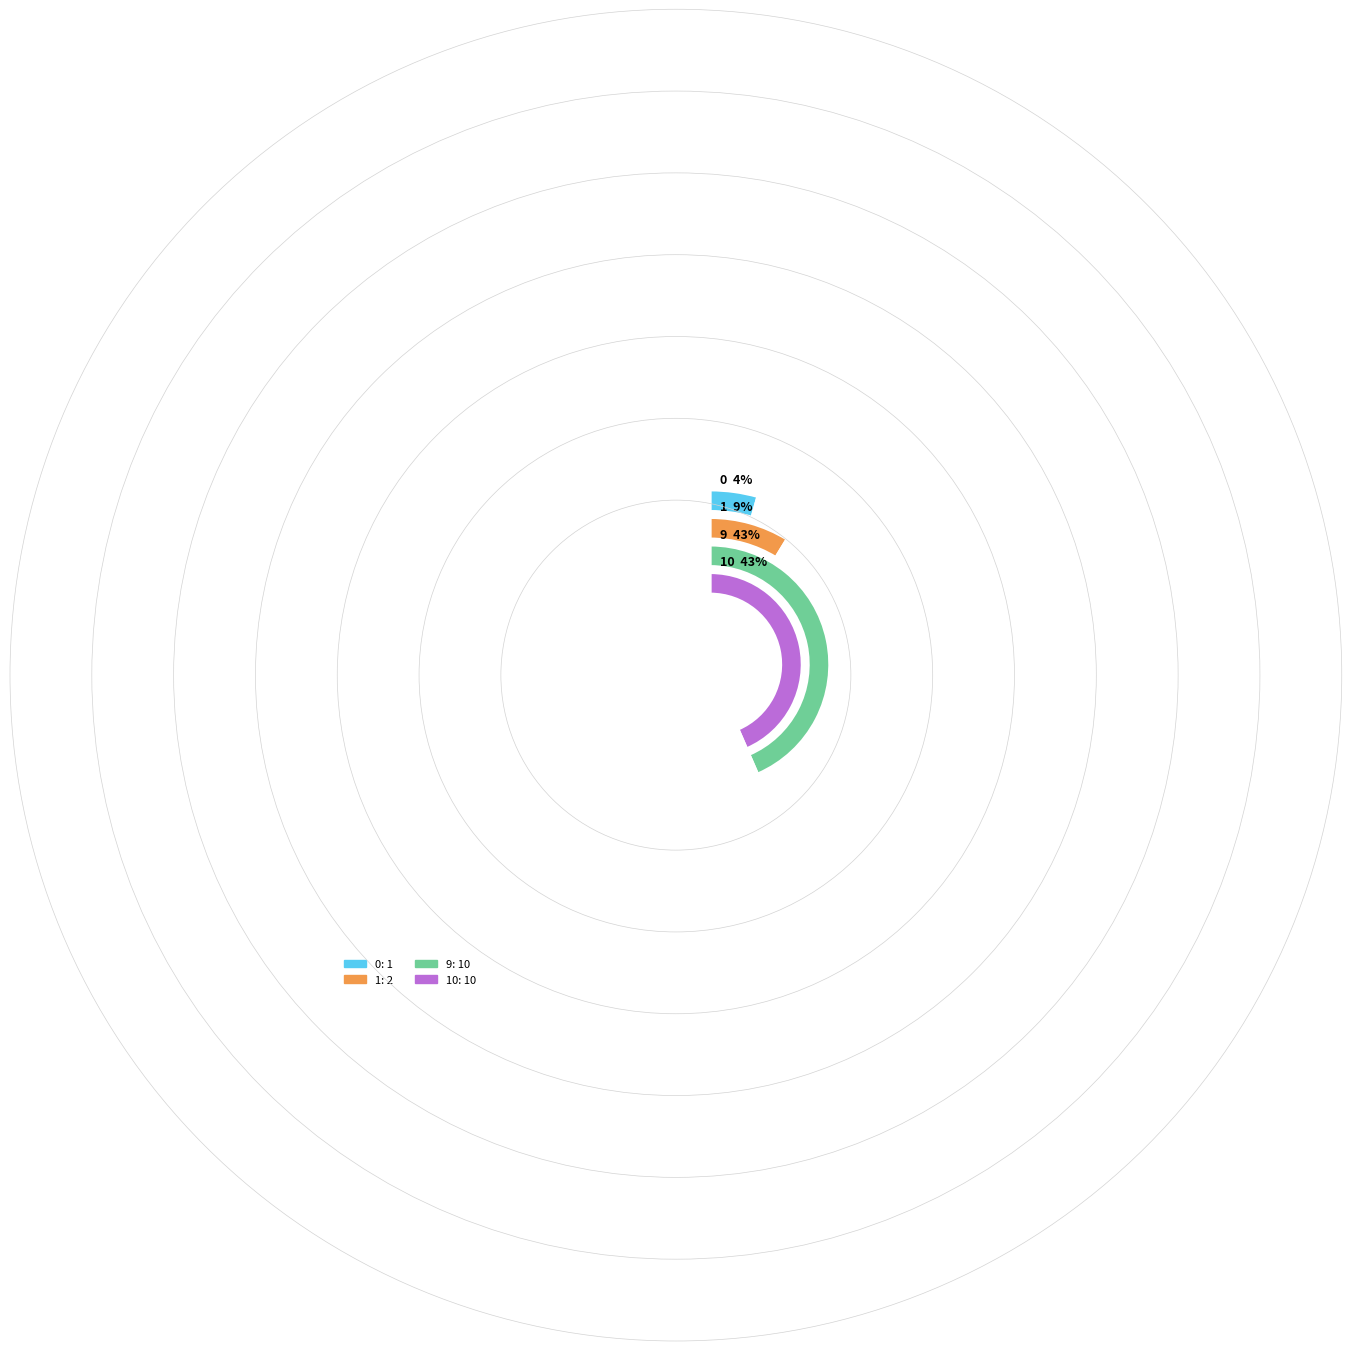

How much of the chart is everything except 1?

91.3%